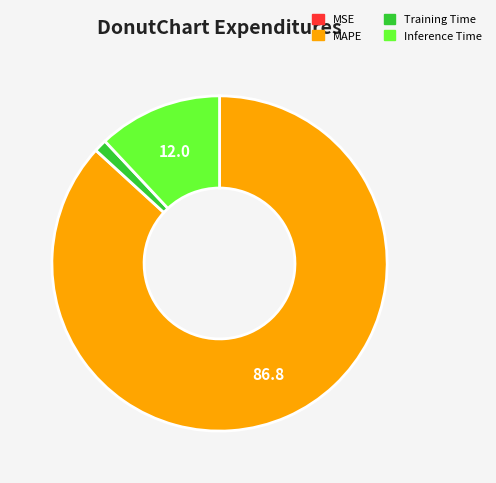

Does any single category account for the majority?

Yes